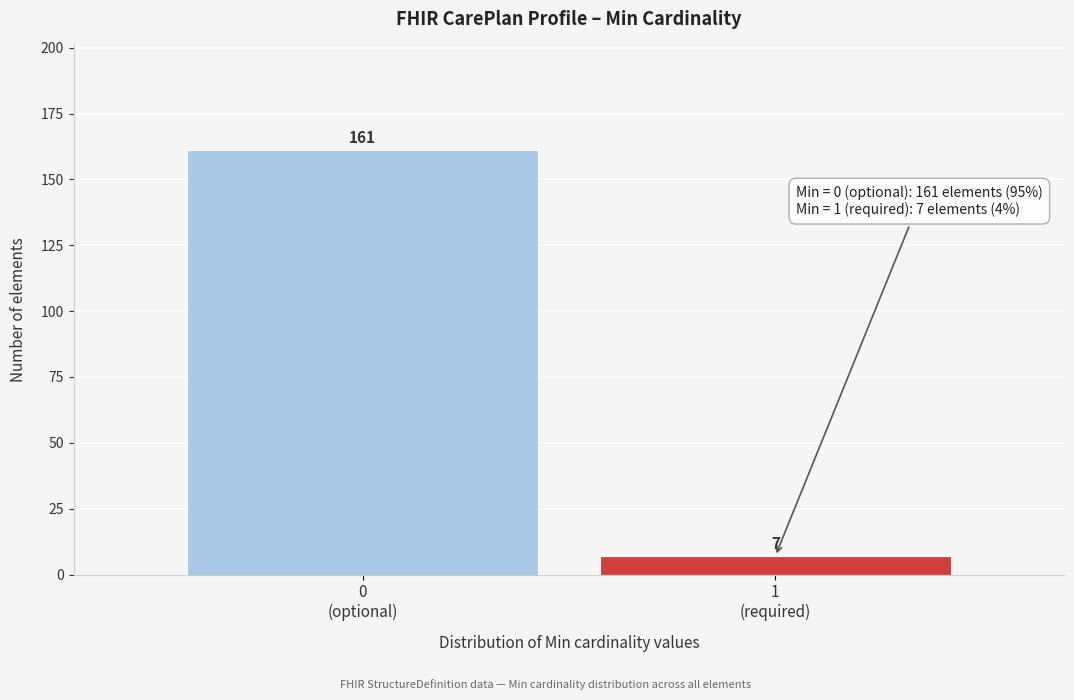

Reading left to right, extract all data points from this chart.

161	7